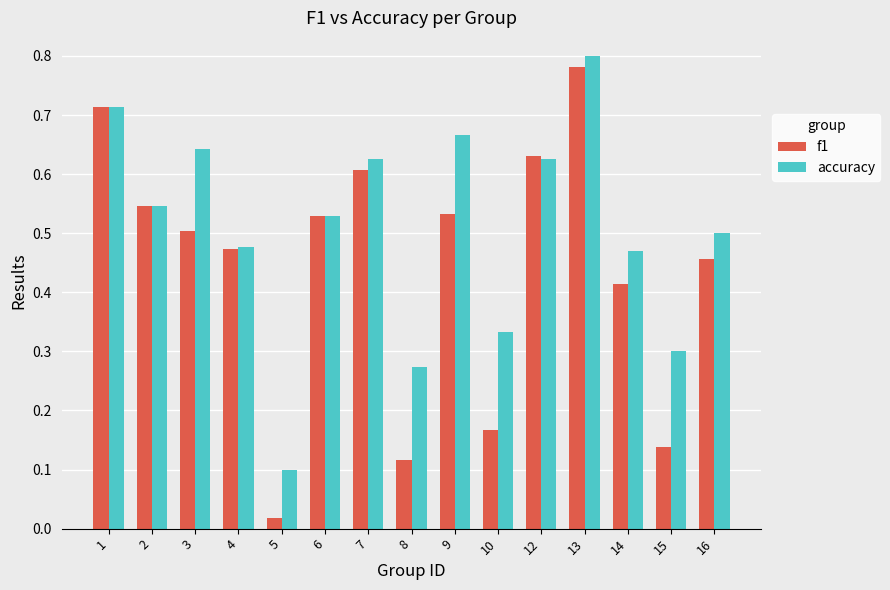

At which label does accuracy reach its minimum?

5